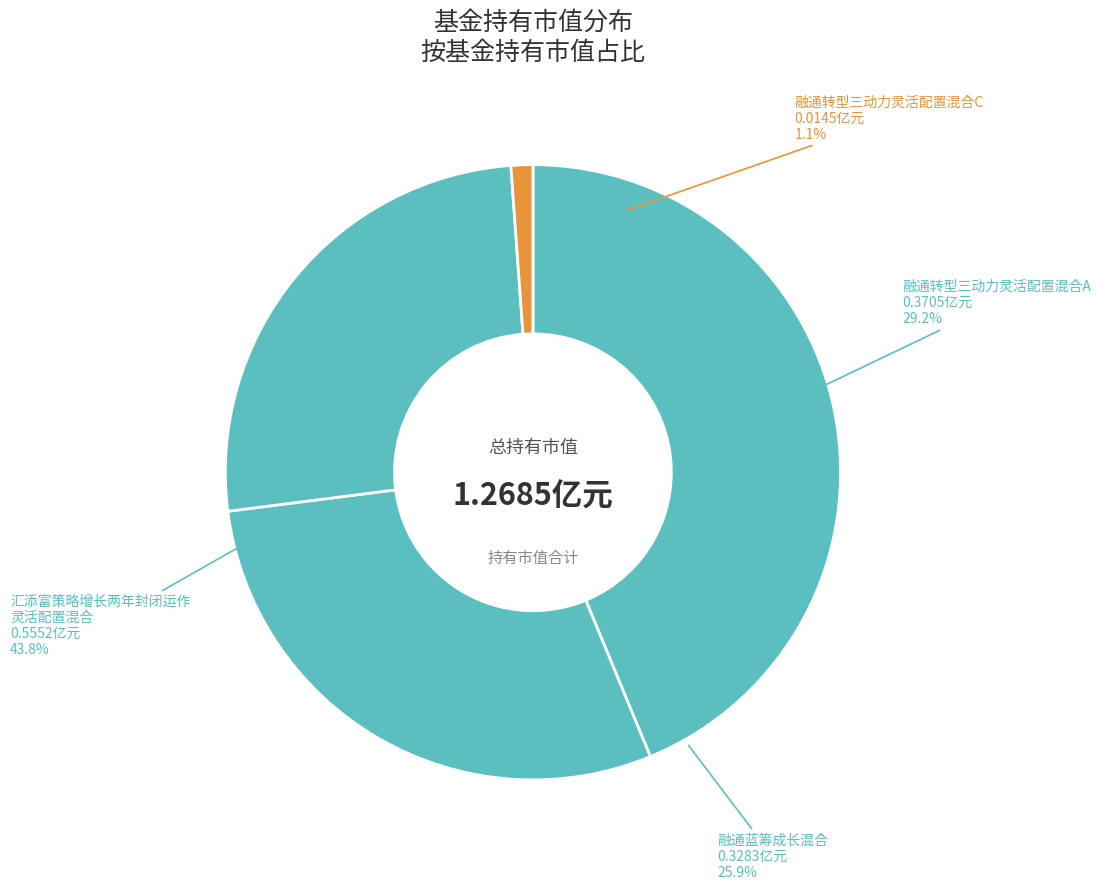

Does 融通转型三动力灵活配置混合A represent more than half of the total?

No